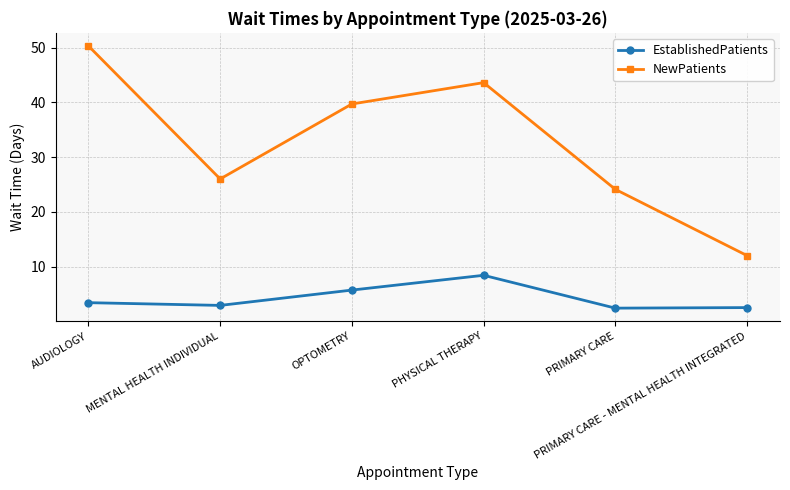

List the series in order of their overall mean, lowest first.

EstablishedPatients, NewPatients